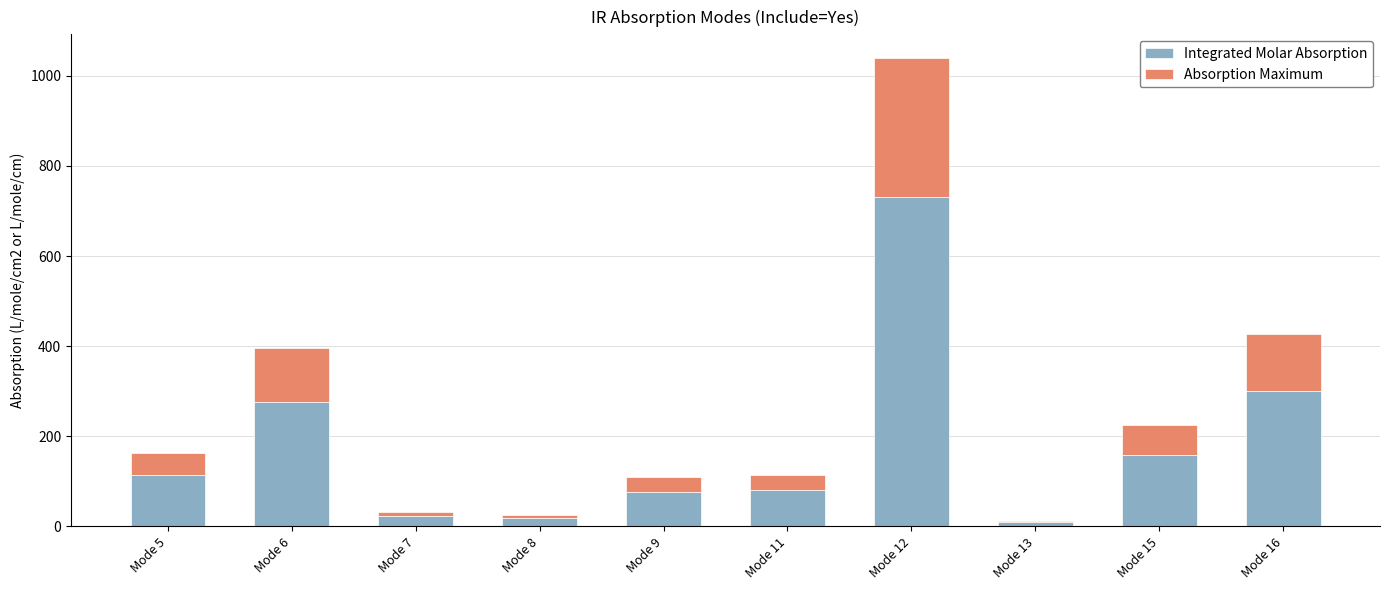

At which category is the sum across all series the highest?

Mode 12